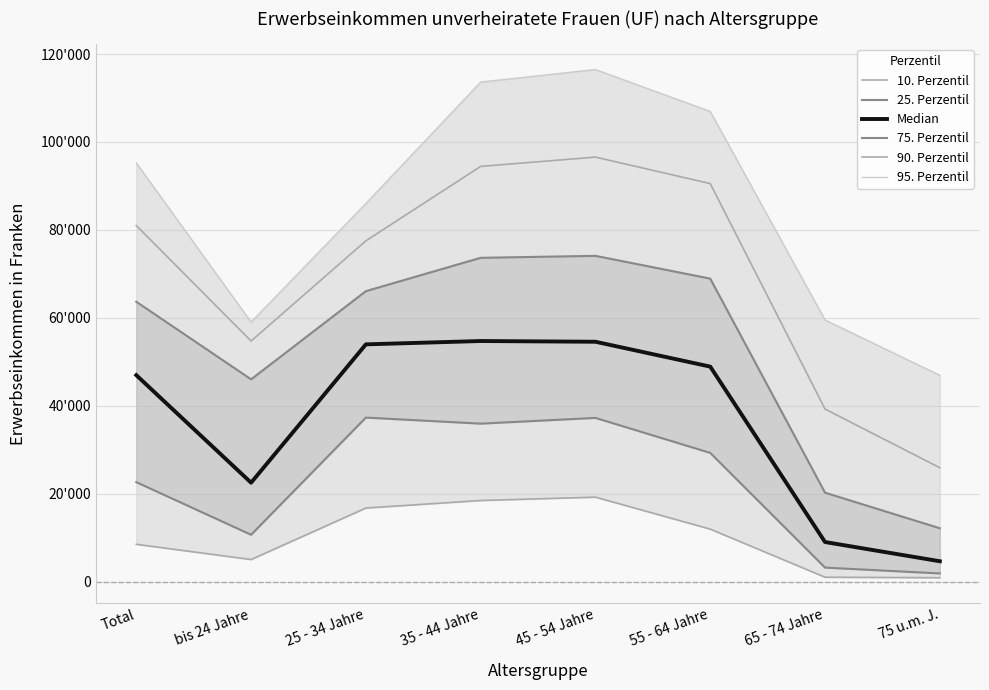

What is the spread (max minus min) of values at 35 - 44 Jahre?

95179